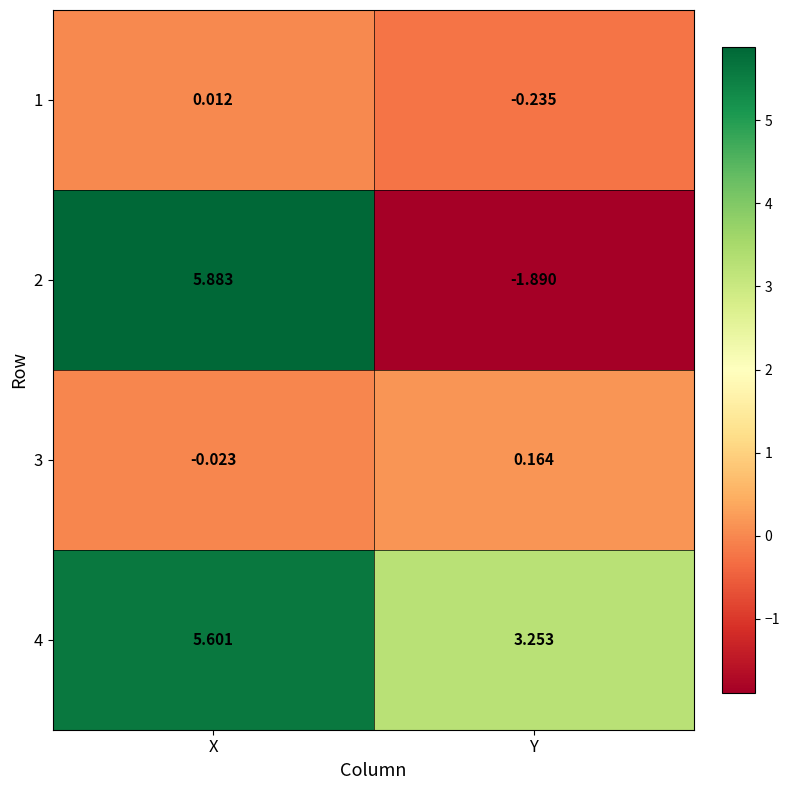

How many data points in 1 are less than 0?

1